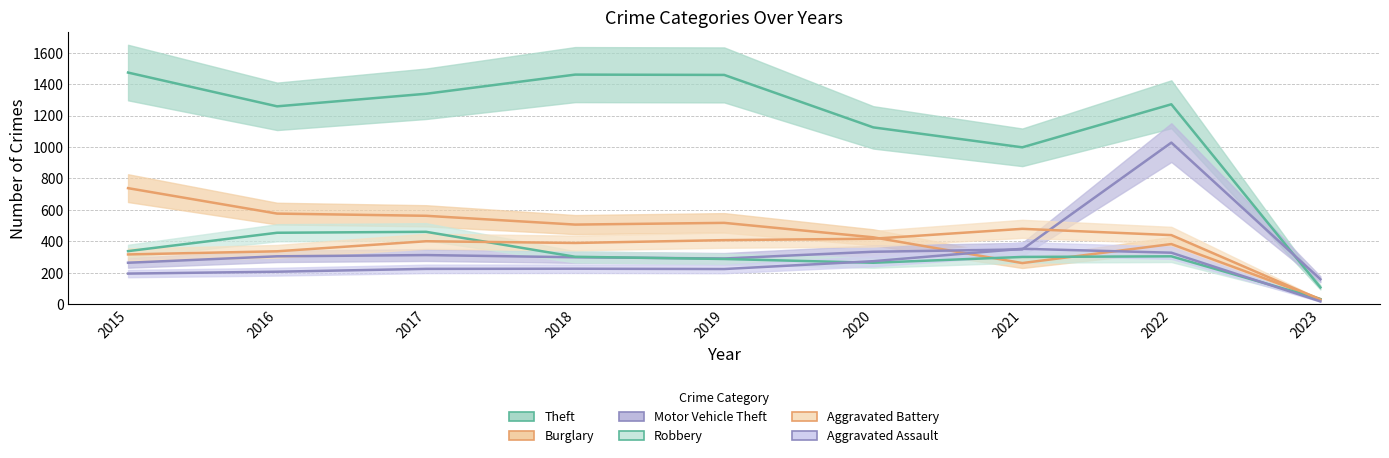

Is the value of Theft at 2020 greater than the value of Aggravated Battery at 2023?

Yes